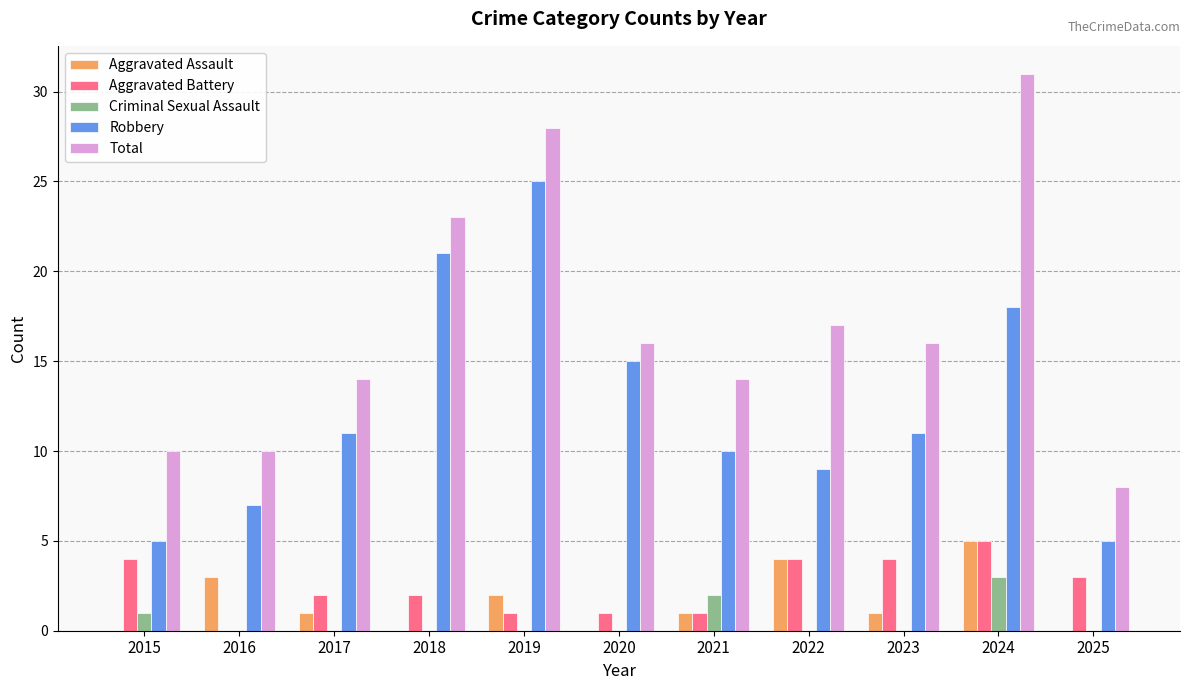

How many series are shown in this chart?

5